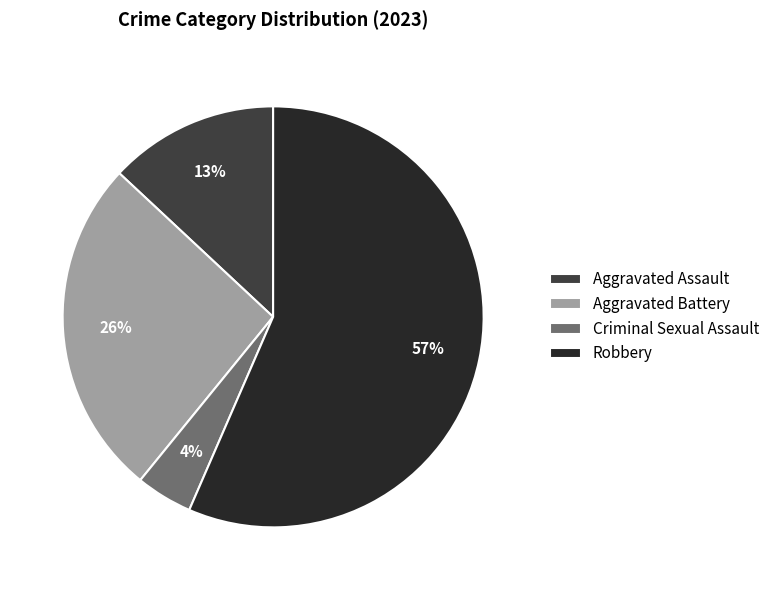

Count the number of slices in the pie.

4